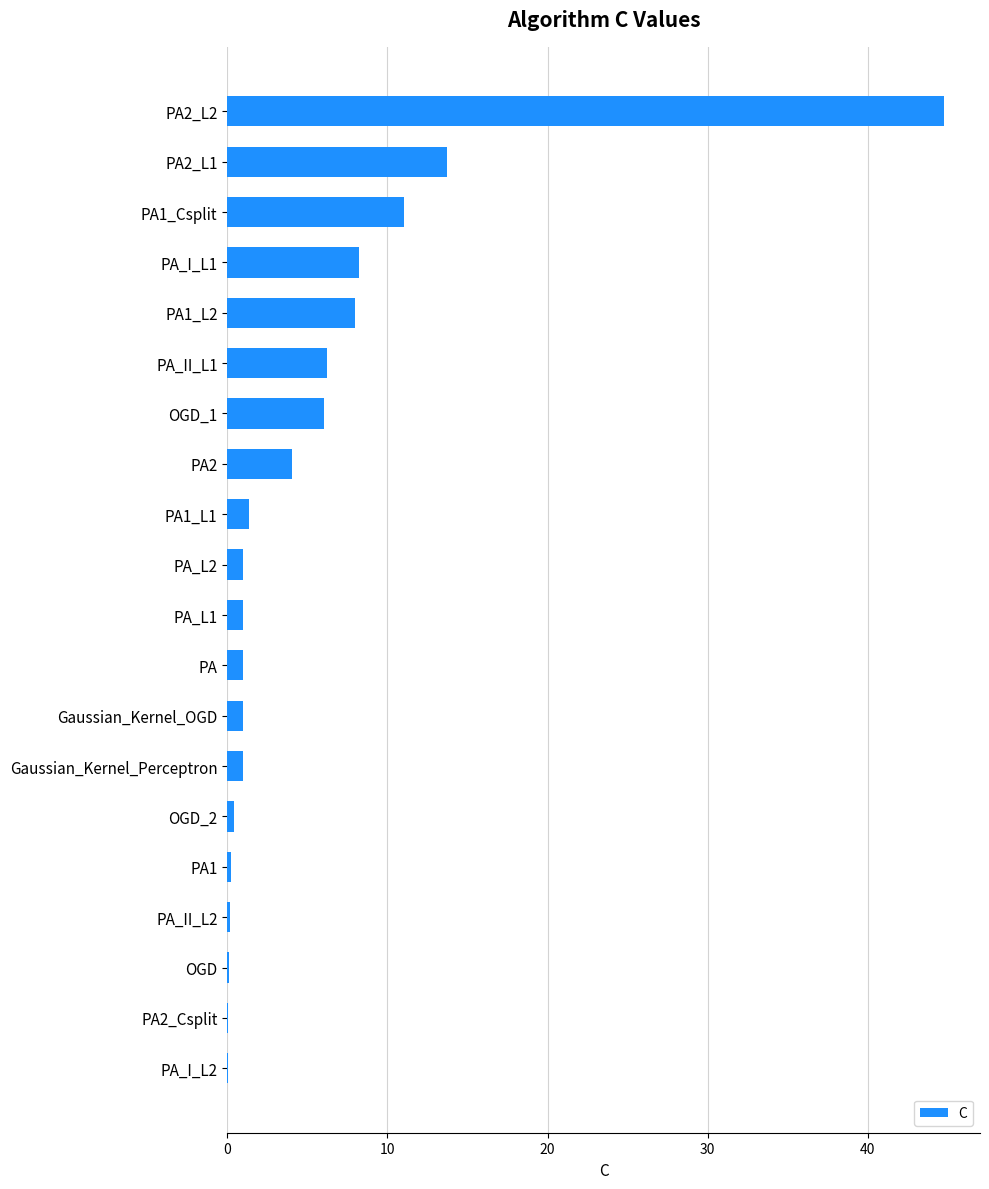

Are the bars horizontal?

Yes